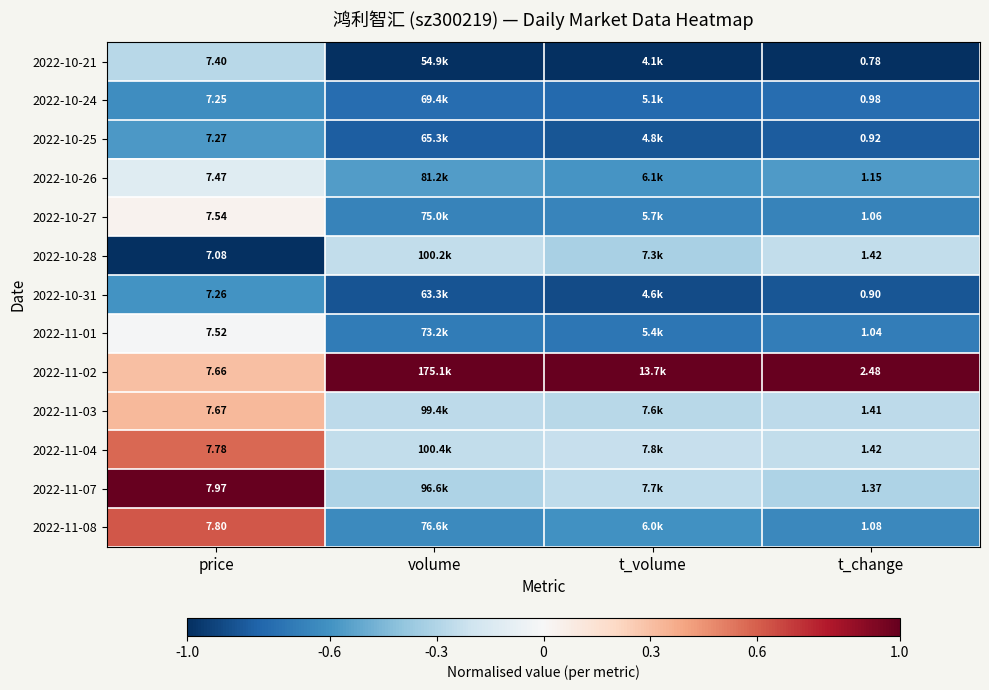

Is the value of 2022-11-01 at t_change greater than the value of 2022-11-07 at t_change?

No